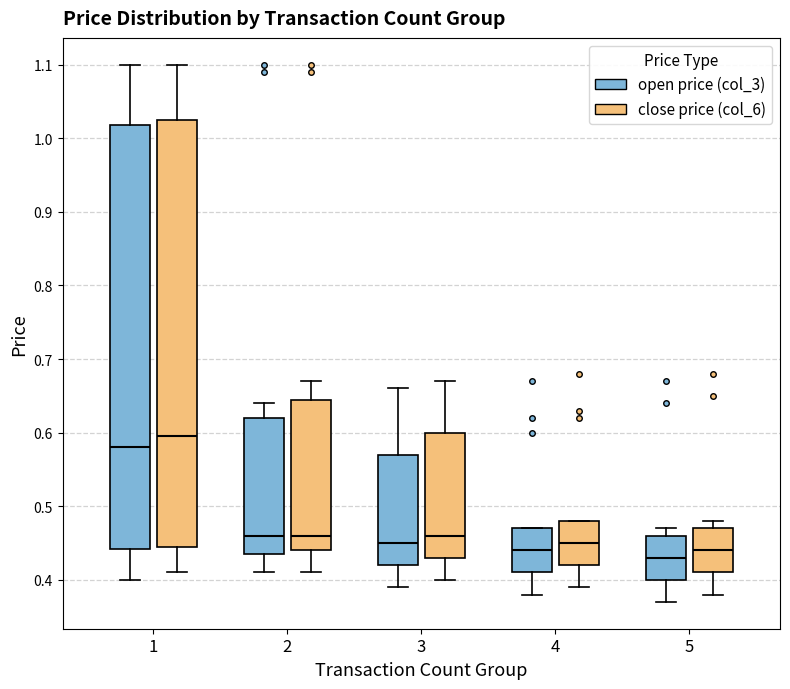

Reading left to right, transcribe this box plot: for each box, give where its median line is, the range the box spans, and where its two whiskers end, as read against the y-axis. The values are not printed on the chart, so give them approximately, as read against the axis.

1 (open price (col_3)): median 0.58, box 0.44 to 1.02, whiskers 0.40 to 1.10
1 (close price (col_6)): median 0.60, box 0.45 to 1.03, whiskers 0.41 to 1.10
2 (open price (col_3)): median 0.46, box 0.44 to 0.62, whiskers 0.41 to 0.64
2 (close price (col_6)): median 0.46, box 0.44 to 0.65, whiskers 0.41 to 0.67
3 (open price (col_3)): median 0.45, box 0.42 to 0.57, whiskers 0.39 to 0.66
3 (close price (col_6)): median 0.46, box 0.43 to 0.60, whiskers 0.40 to 0.67
4 (open price (col_3)): median 0.44, box 0.41 to 0.47, whiskers 0.38 to 0.47
4 (close price (col_6)): median 0.45, box 0.42 to 0.48, whiskers 0.39 to 0.48
5 (open price (col_3)): median 0.43, box 0.40 to 0.46, whiskers 0.37 to 0.47
5 (close price (col_6)): median 0.44, box 0.41 to 0.47, whiskers 0.38 to 0.48